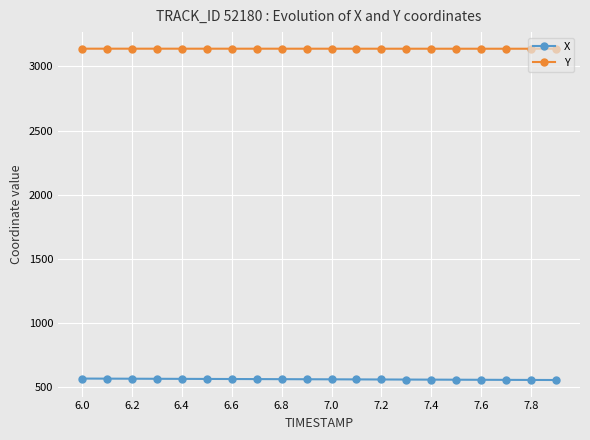

Does the chart display data point markers on the line(s)?

Yes